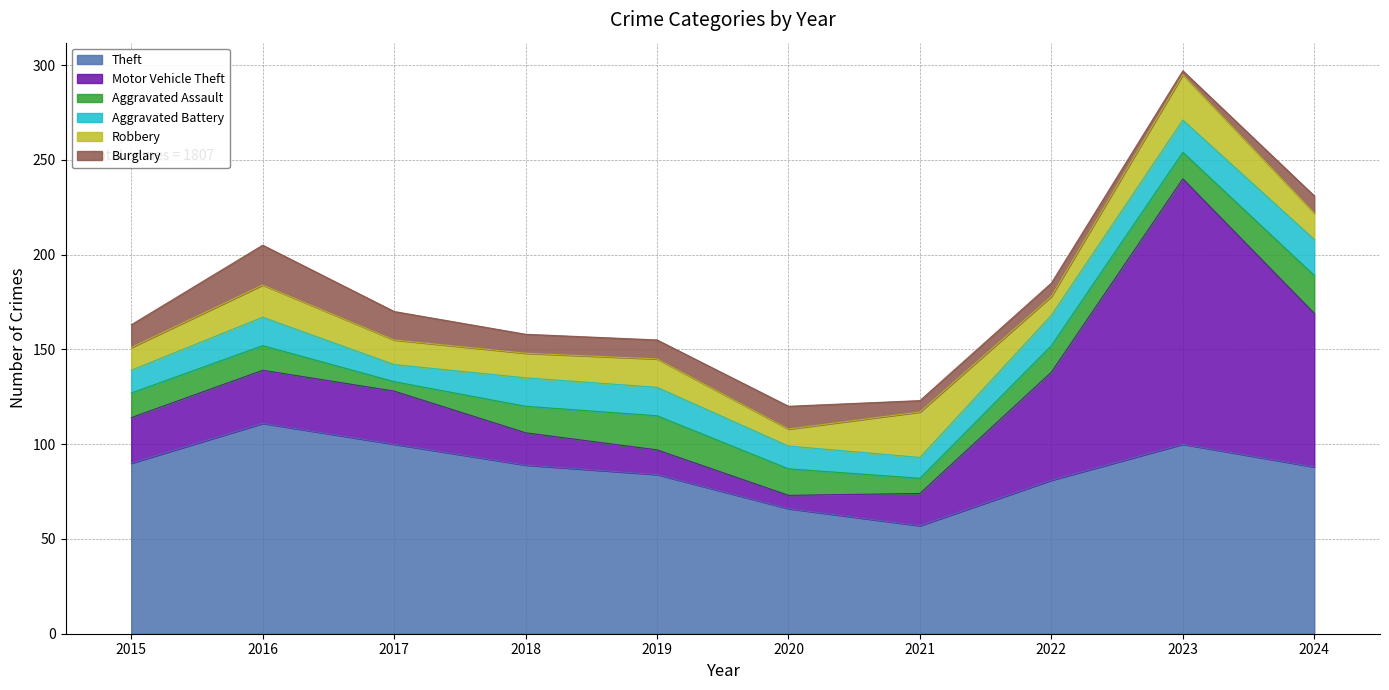

What is the difference between the second highest and minimum values in the Burglary series?

13